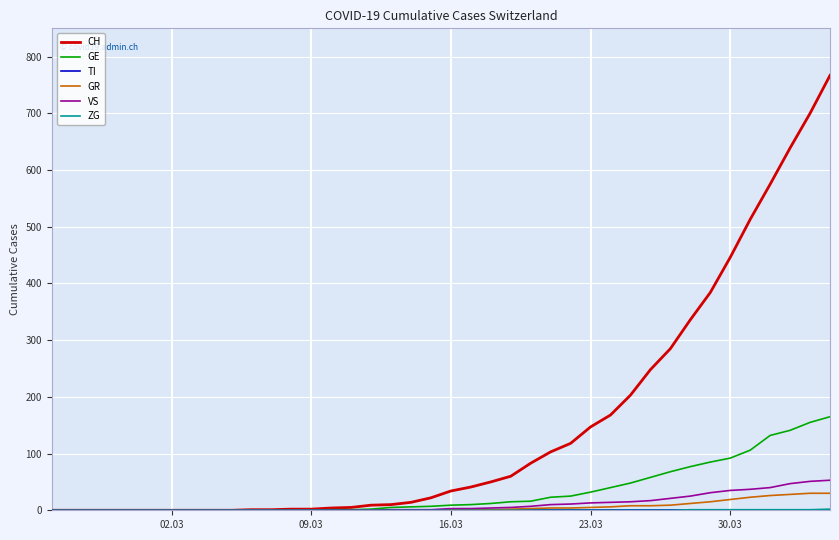

Count the number of categories in the chart.

40